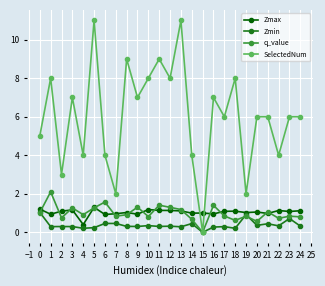

Count the number of categories in the chart.

25